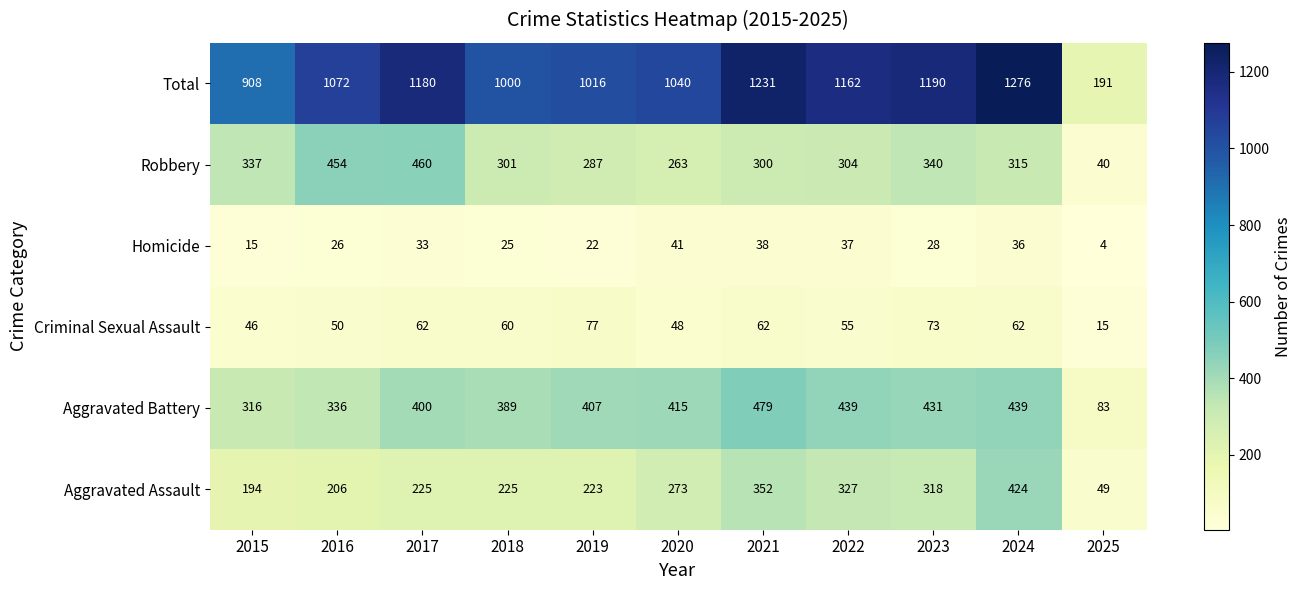

Which series has the widest spread of values?

Total